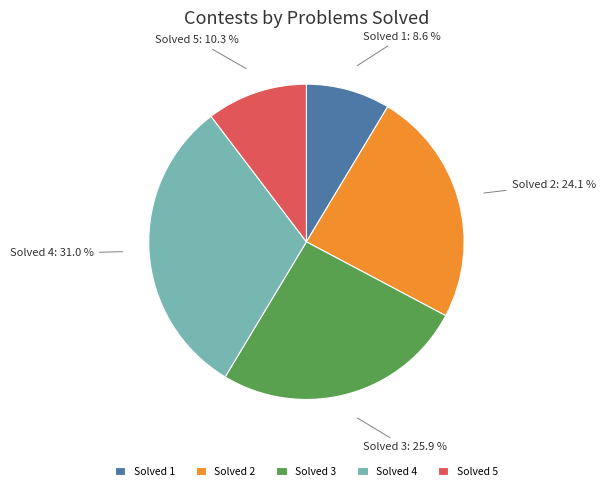

What percentage do Solved 3 and Solved 1 together represent?

34.5%